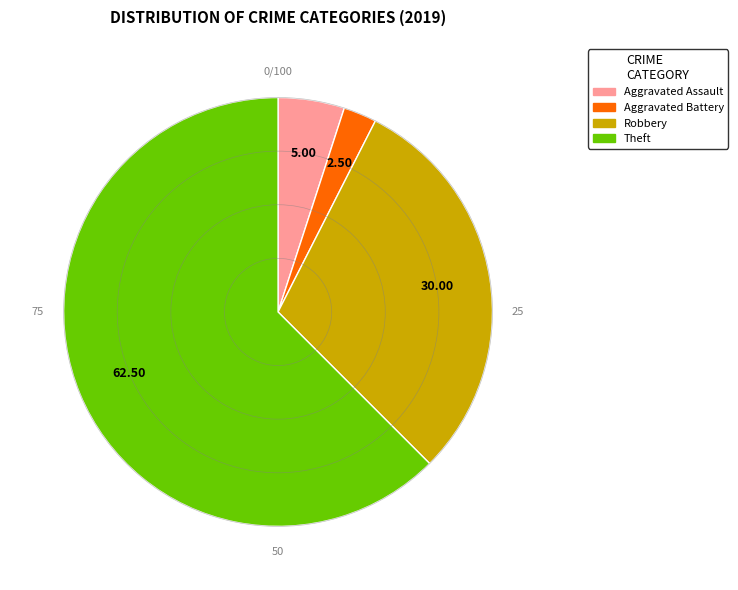

Which category has the smallest portion of the pie?

Aggravated Battery